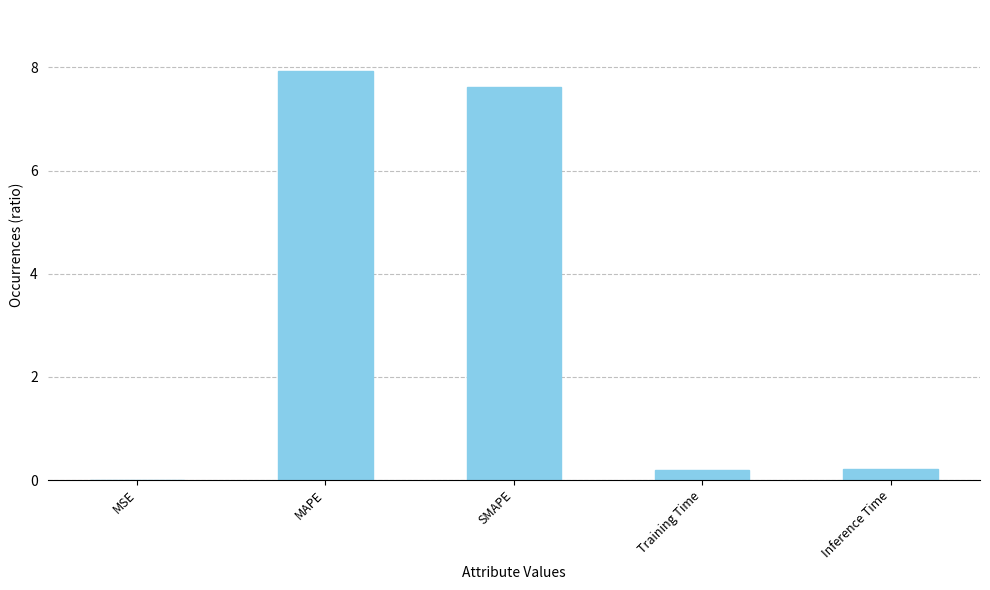

What is the sum of all values?

16.0